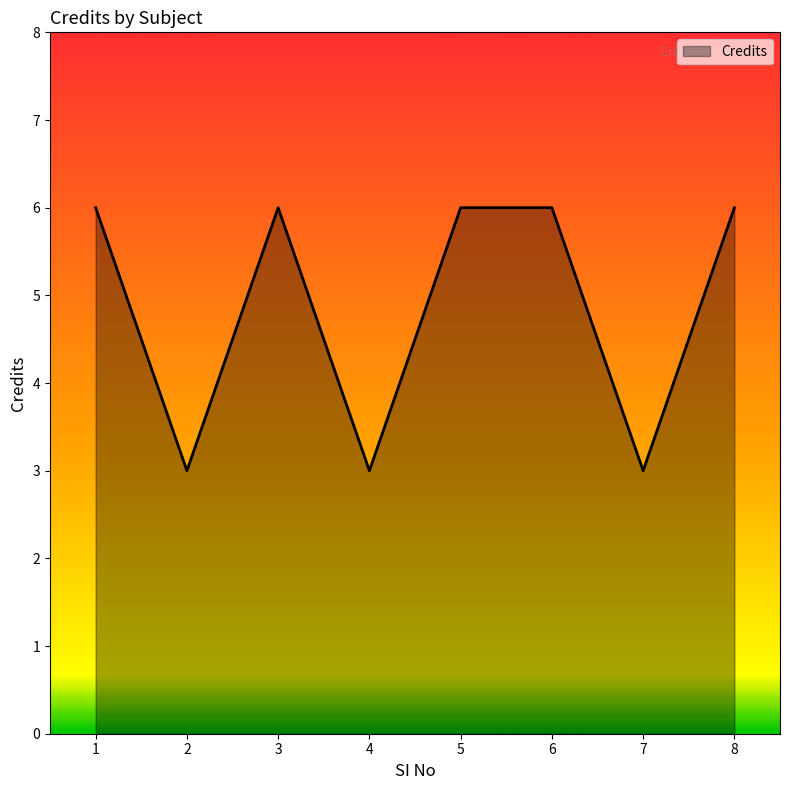

True or false: there are more than 0 points higher than both neighbors.

True